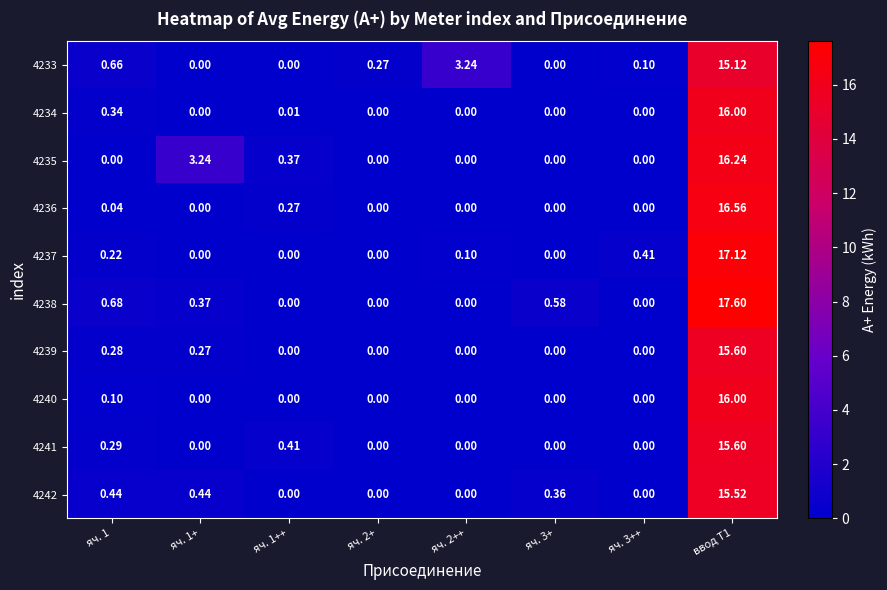

Is the value of 4242 at яч. 2++ greater than the value of 4233 at ввод Т1?

No